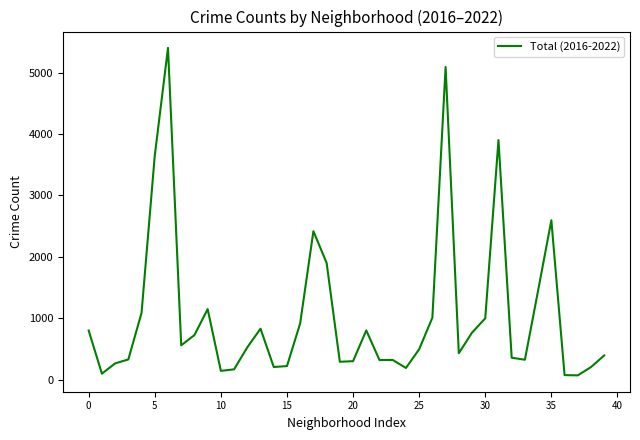

What is the smallest value displayed?

70